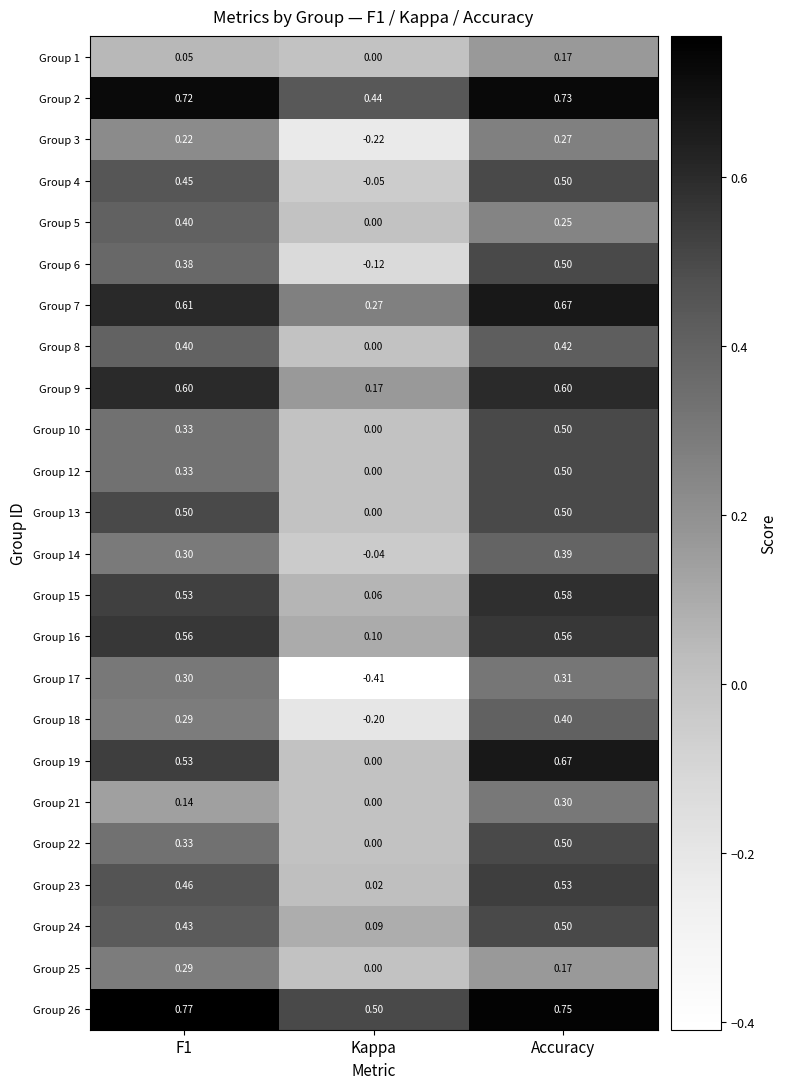

Where is Group 13 nearest to the value 0?

Kappa